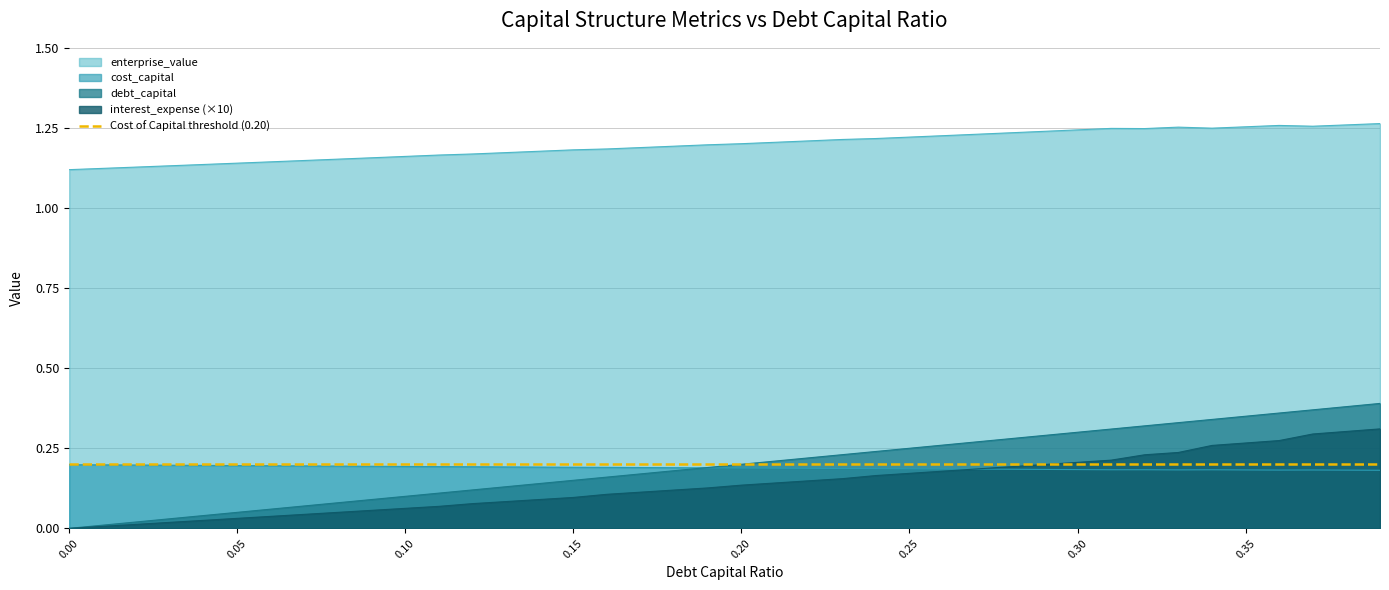

Reading left to right, what are all the values shown in this chart?

debt_capital: 0.0=0.0	0.01=0.0	0.02=0.0	0.03=0.0	0.04=0.0	0.05=0.1	0.06=0.1	0.07=0.1	0.08=0.1	0.09=0.1	0.1=0.1	0.11=0.1	0.12=0.1	0.13=0.1	0.14=0.1	0.15=0.1	0.16=0.2	0.17=0.2	0.18=0.2	0.19=0.2	0.2=0.2	0.21=0.2	0.22=0.2	0.23=0.2	0.24=0.2	0.25=0.2	0.26=0.3	0.27=0.3	0.28=0.3	0.29=0.3	0.3=0.3	0.31=0.3	0.32=0.3	0.33=0.3	0.34=0.3	0.35=0.3	0.36=0.4	0.37=0.4	0.38=0.4	0.39=0.4
cost_capital: 0.0=0.2	0.01=0.2	0.02=0.2	0.03=0.2	0.04=0.2	0.05=0.2	0.06=0.2	0.07=0.2	0.08=0.2	0.09=0.2	0.1=0.2	0.11=0.2	0.12=0.2	0.13=0.2	0.14=0.2	0.15=0.2	0.16=0.2	0.17=0.2	0.18=0.2	0.19=0.2	0.2=0.2	0.21=0.2	0.22=0.2	0.23=0.2	0.24=0.2	0.25=0.2	0.26=0.2	0.27=0.2	0.28=0.2	0.29=0.2	0.3=0.2	0.31=0.2	0.32=0.2	0.33=0.2	0.34=0.2	0.35=0.2	0.36=0.2	0.37=0.2	0.38=0.2	0.39=0.2
enterprise_value: 0.0=1.1	0.01=1.1	0.02=1.1	0.03=1.1	0.04=1.1	0.05=1.1	0.06=1.1	0.07=1.1	0.08=1.2	0.09=1.2	0.1=1.2	0.11=1.2	0.12=1.2	0.13=1.2	0.14=1.2	0.15=1.2	0.16=1.2	0.17=1.2	0.18=1.2	0.19=1.2	0.2=1.2	0.21=1.2	0.22=1.2	0.23=1.2	0.24=1.2	0.25=1.2	0.26=1.2	0.27=1.2	0.28=1.2	0.29=1.2	0.3=1.2	0.31=1.2	0.32=1.2	0.33=1.3	0.34=1.2	0.35=1.3	0.36=1.3	0.37=1.3	0.38=1.3	0.39=1.3
interest_expense: 0.0=0.0	0.01=0.0	0.02=0.0	0.03=0.0	0.04=0.0	0.05=0.0	0.06=0.0	0.07=0.0	0.08=0.0	0.09=0.1	0.1=0.1	0.11=0.1	0.12=0.1	0.13=0.1	0.14=0.1	0.15=0.1	0.16=0.1	0.17=0.1	0.18=0.1	0.19=0.1	0.2=0.1	0.21=0.1	0.22=0.1	0.23=0.2	0.24=0.2	0.25=0.2	0.26=0.2	0.27=0.2	0.28=0.2	0.29=0.2	0.3=0.2	0.31=0.2	0.32=0.2	0.33=0.2	0.34=0.3	0.35=0.3	0.36=0.3	0.37=0.3	0.38=0.3	0.39=0.3